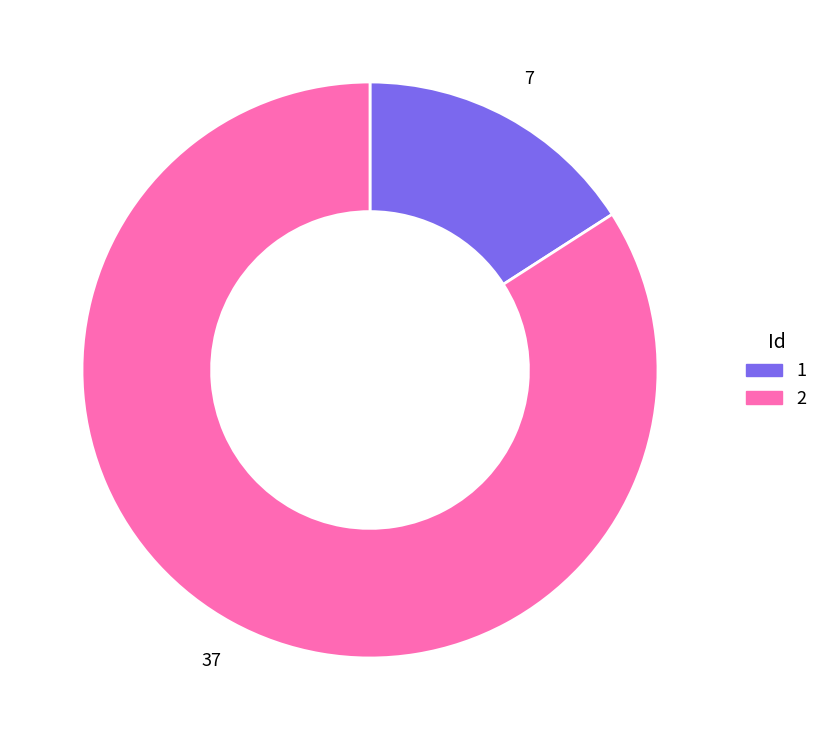

Rank the categories by value from lowest to highest.

1, 2